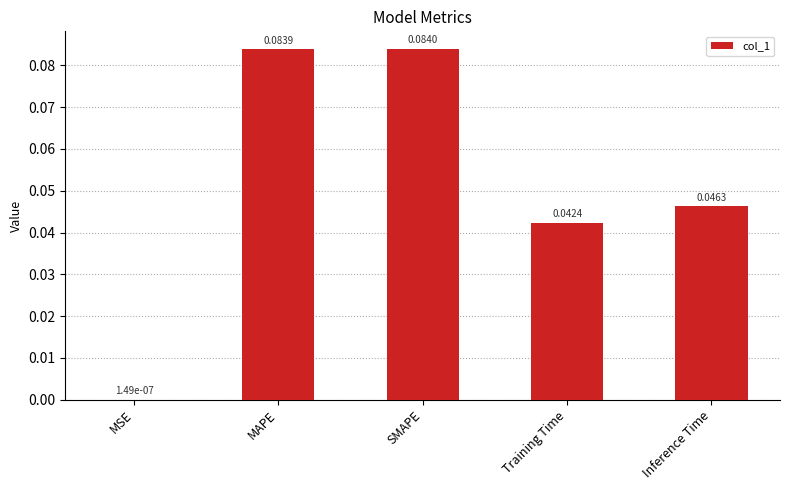

What is the sum of all values?

0.3